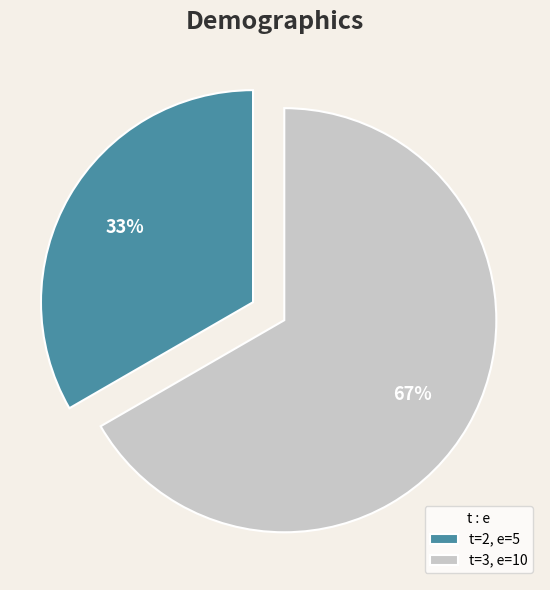

How many slices are in this pie chart?

2